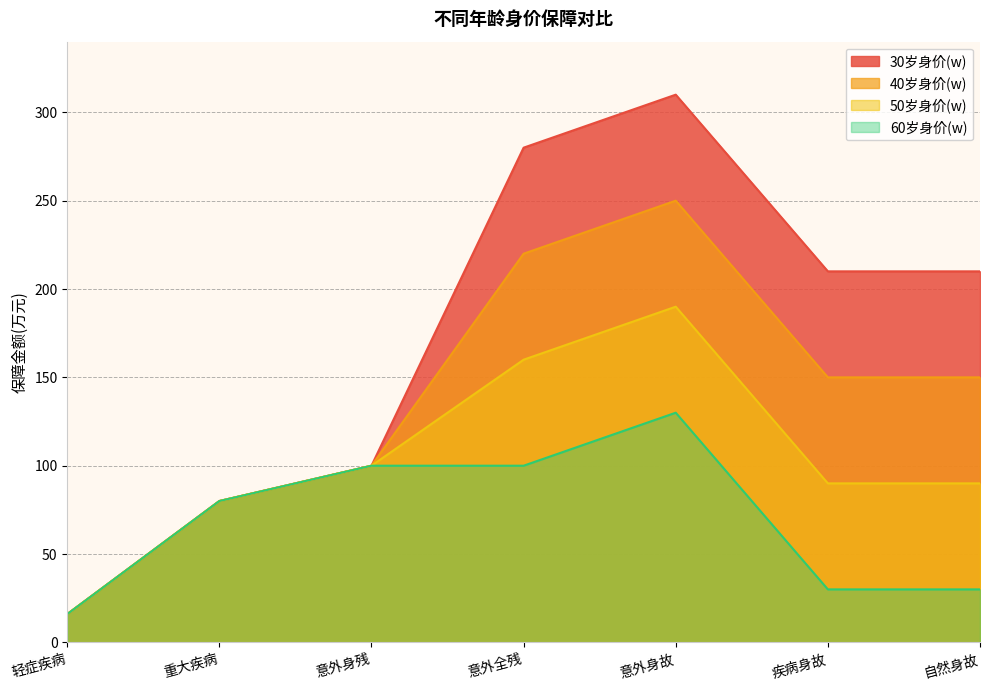

What is the difference between the maximum and second lowest values in the 60岁身价(w) series?

100